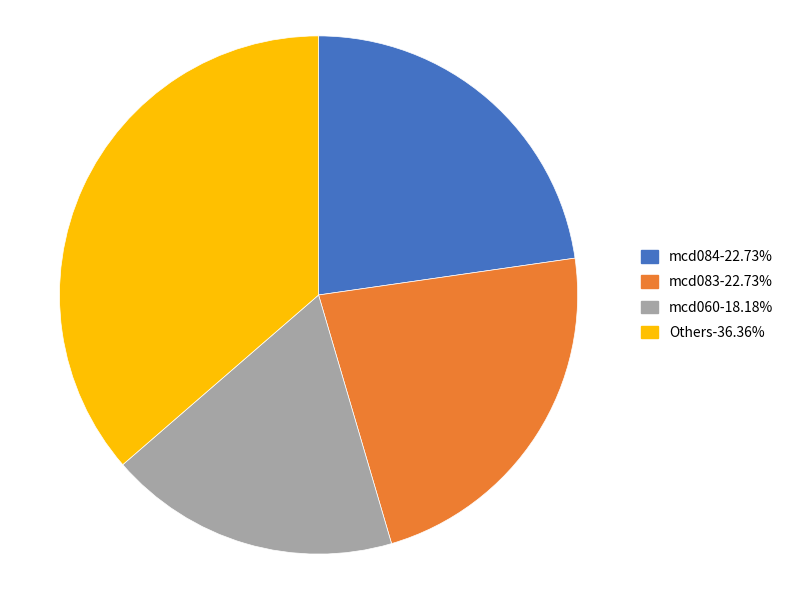

Count the number of slices in the pie.

4